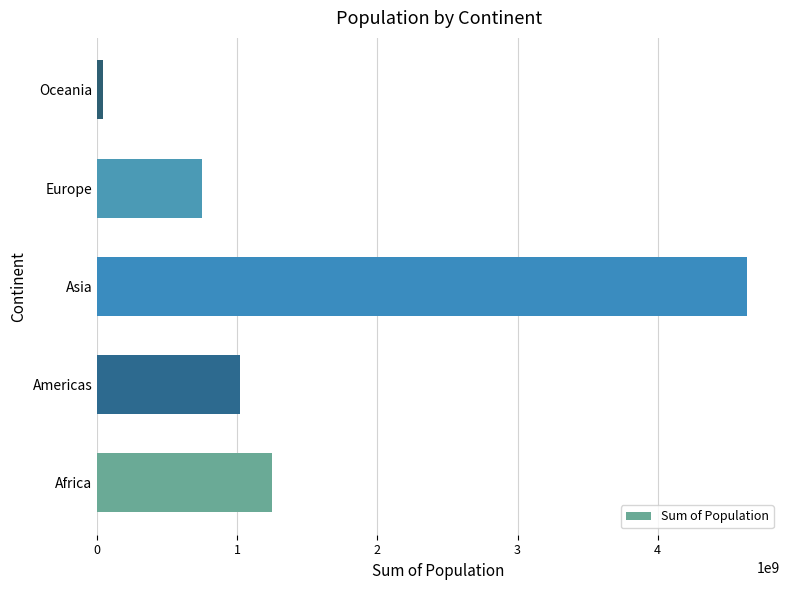

Are the bars grouped side by side (vs. stacked)?

No